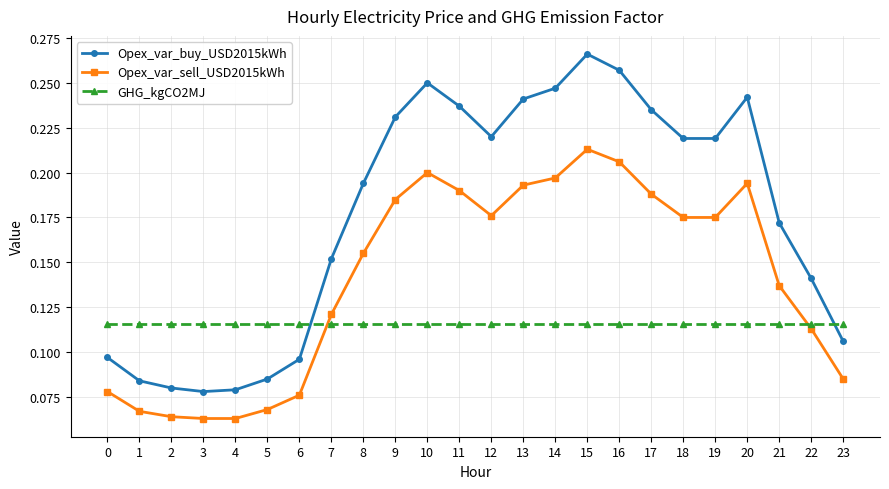

Which series has the largest range (max minus min)?

Opex_var_buy_USD2015kWh